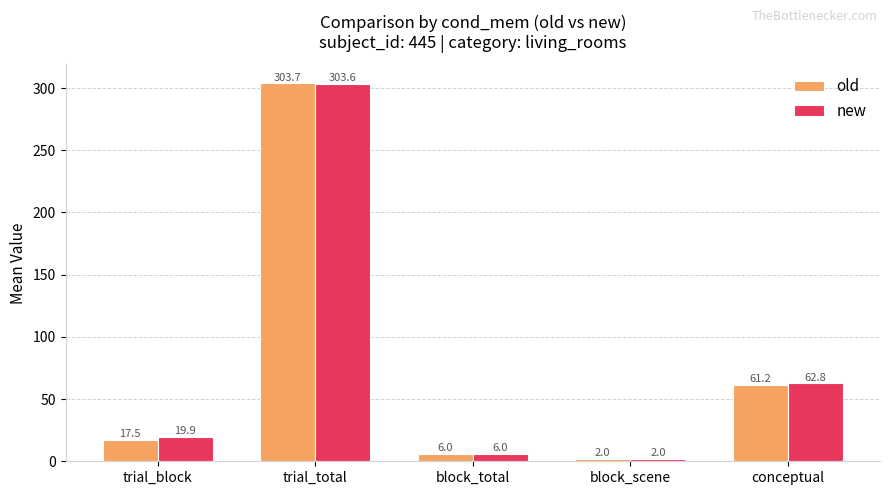

What position from the right is block_total?

3